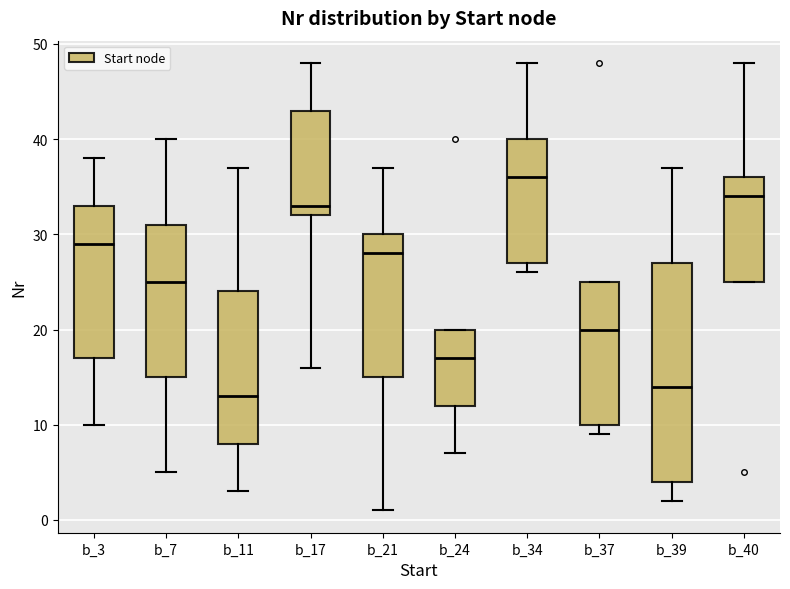

Which box is the tallest, from its lower edge to its upper edge?

b_39